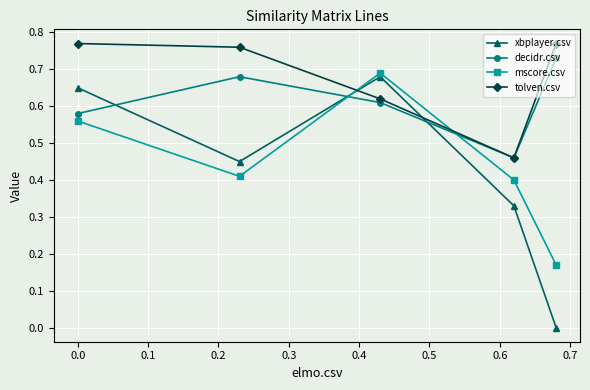

True or false: decidr.csv has more than 2 interior local peaks.

False